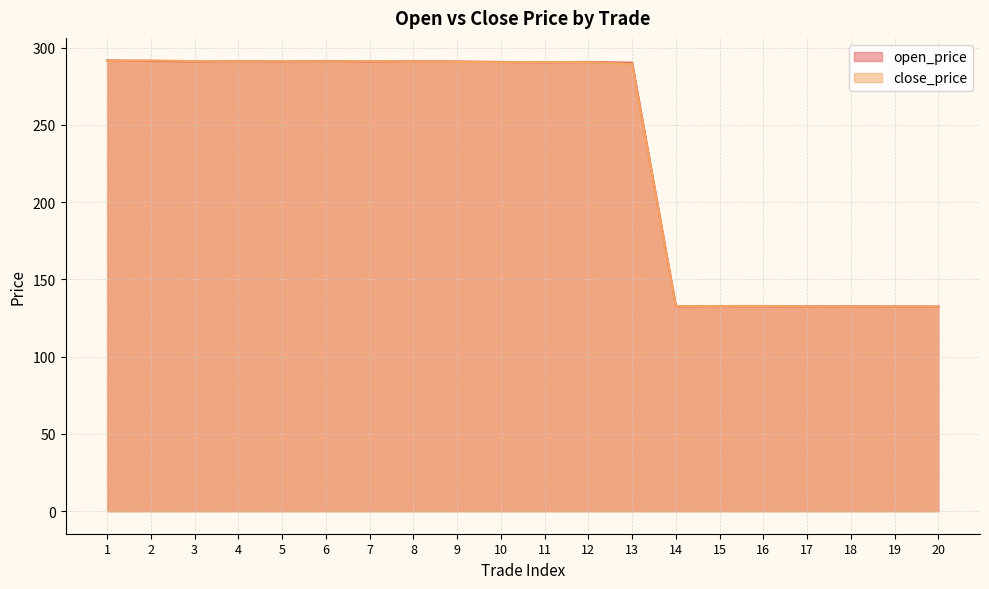

Between 13 and 19, which is larger?

13